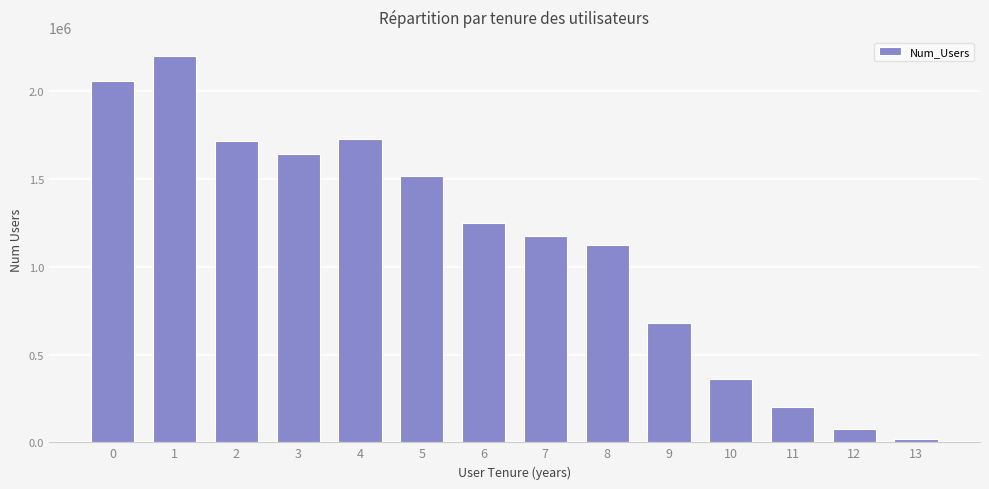

How many values are below 1251327?

7